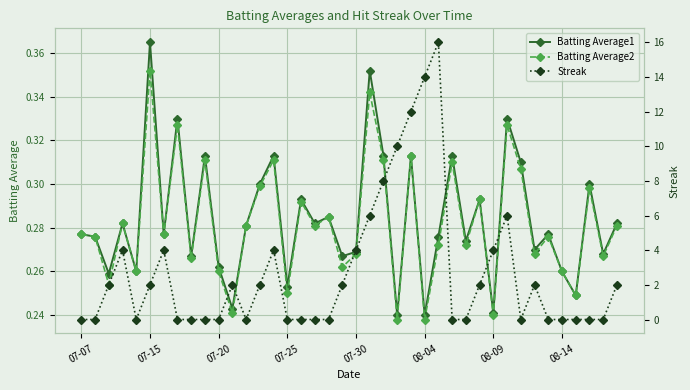

True or false: Streak has more than 1 points higher than both neighbors.

True